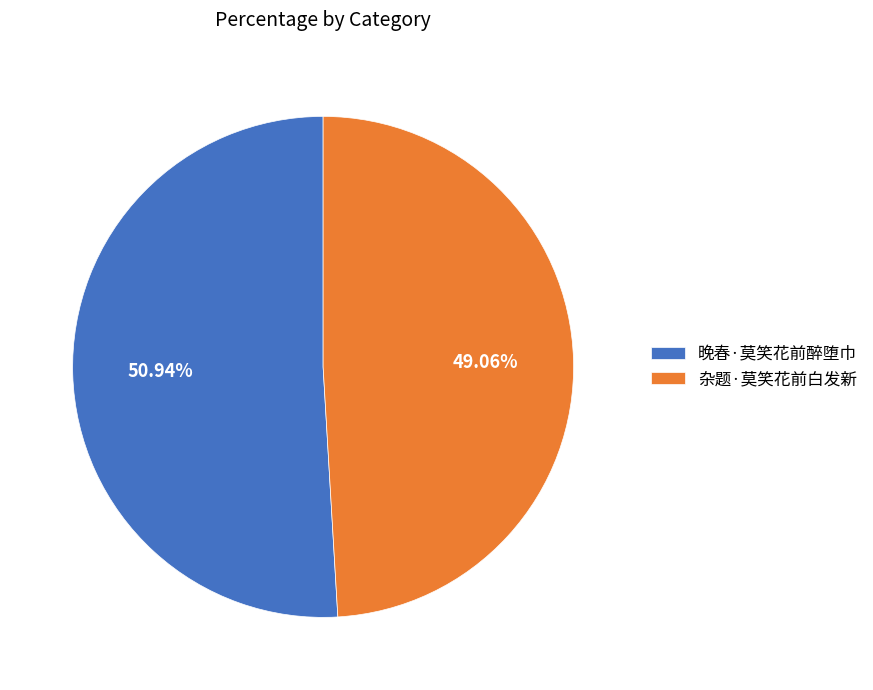

The 晚春·莫笑花前醉堕巾 slice represents 39% of the pie. True or false?

False